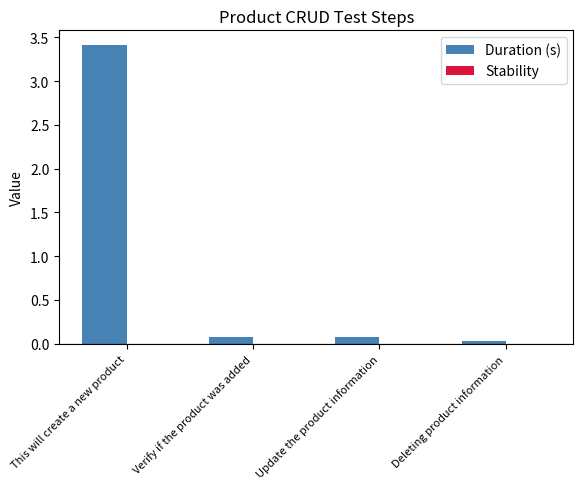

Is it true that the value at This will create a new product is 5.5?

False